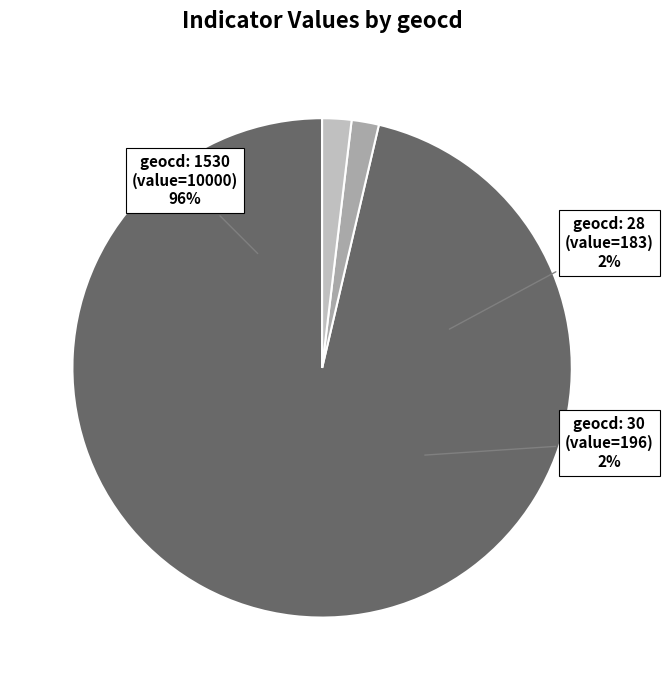

Is there any slice that represents more than half of the pie?

Yes